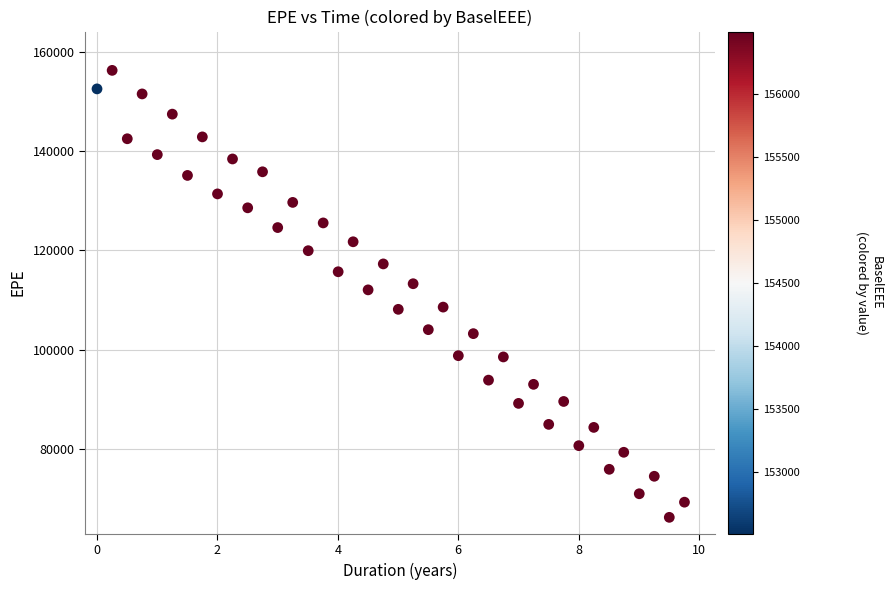

What is the range of X values (max minus min)?

9.8